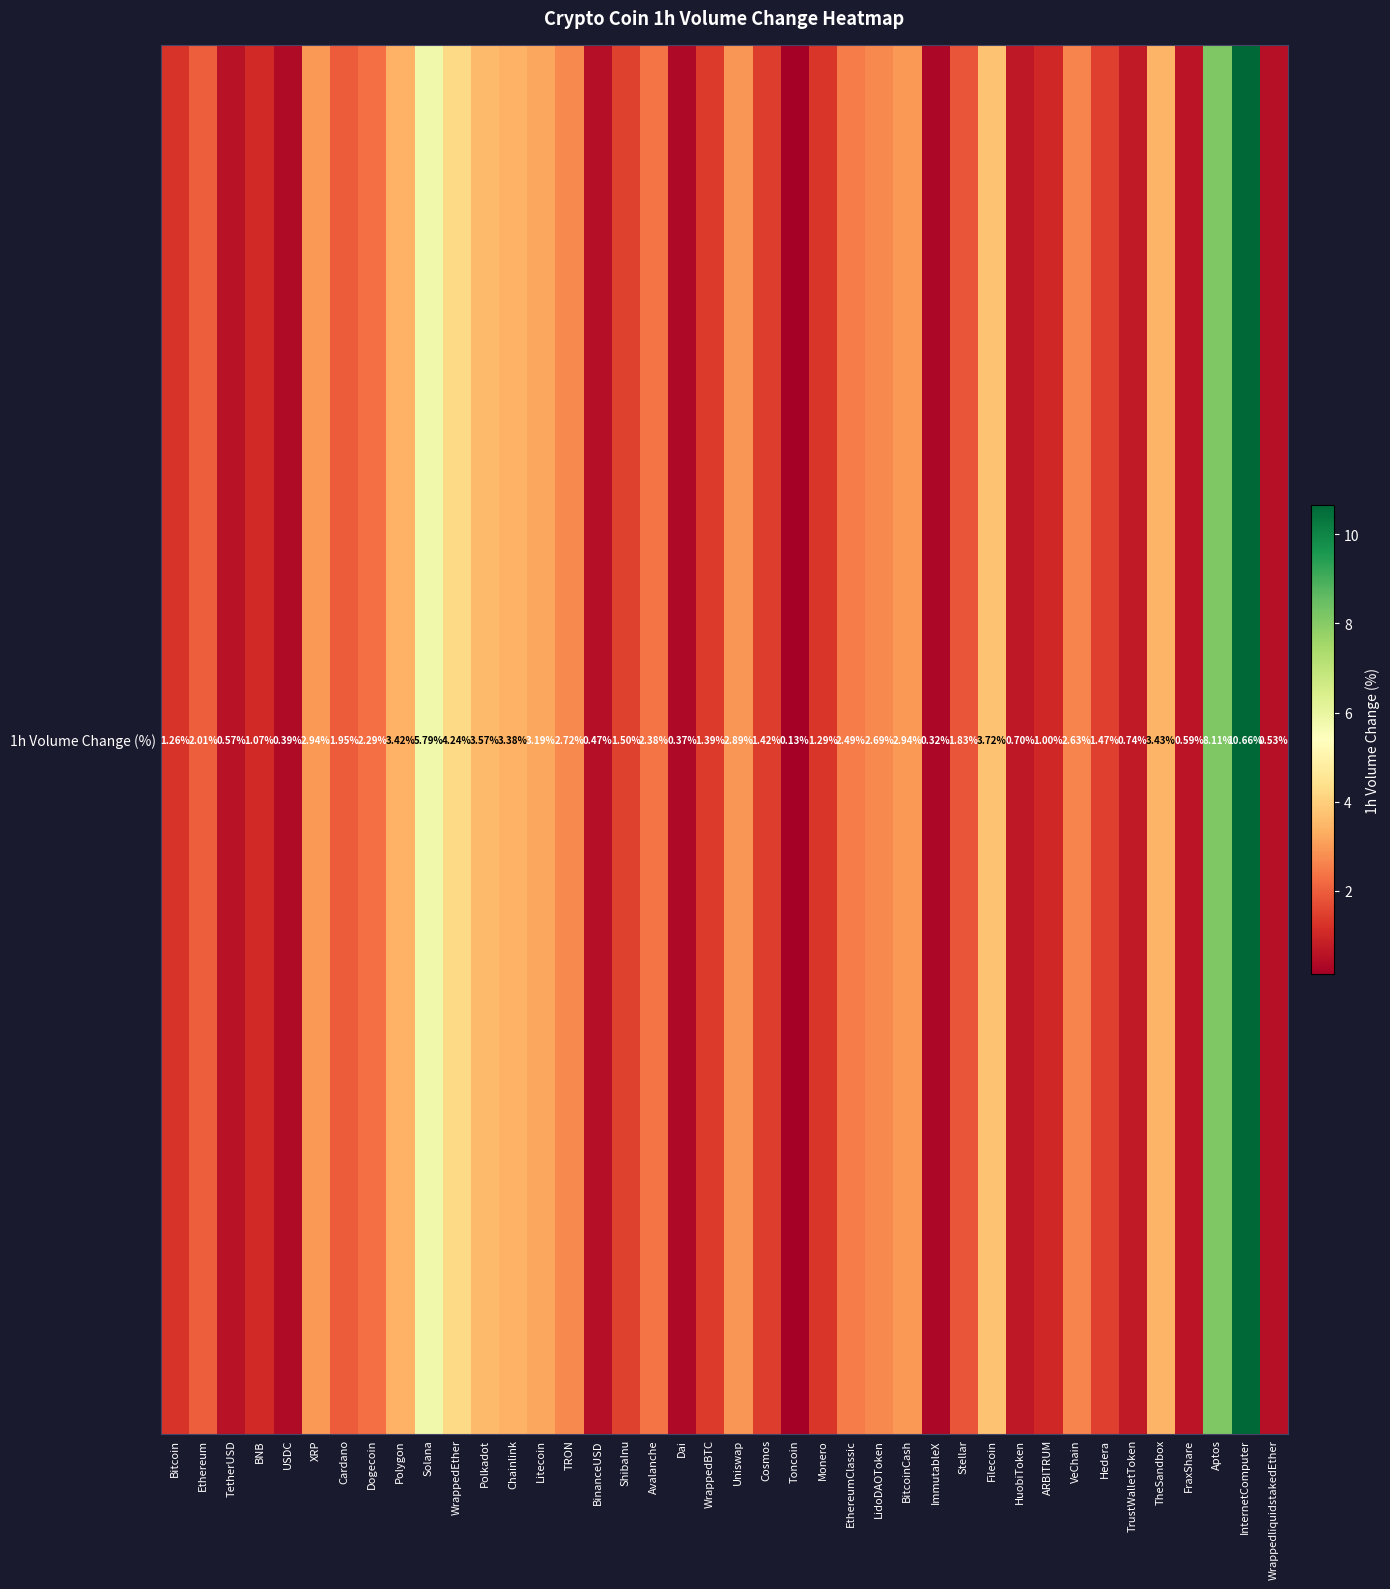

The value at ImmutableX is 0.2. True or false?

False